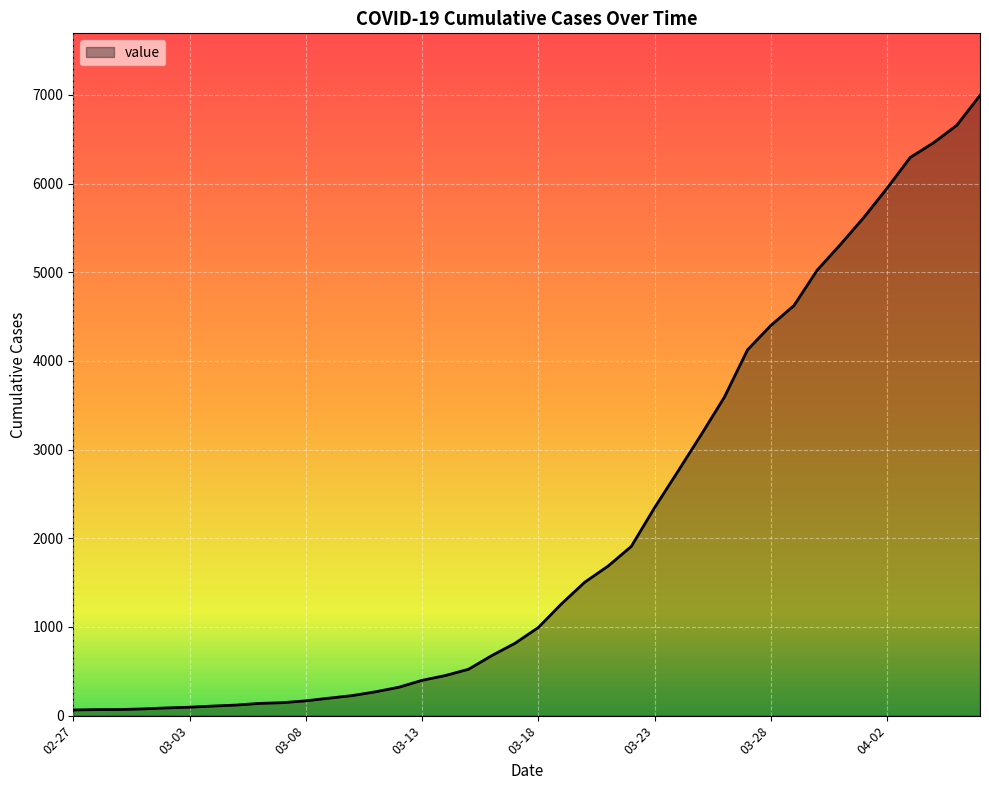

What is the greatest value displayed?

6995